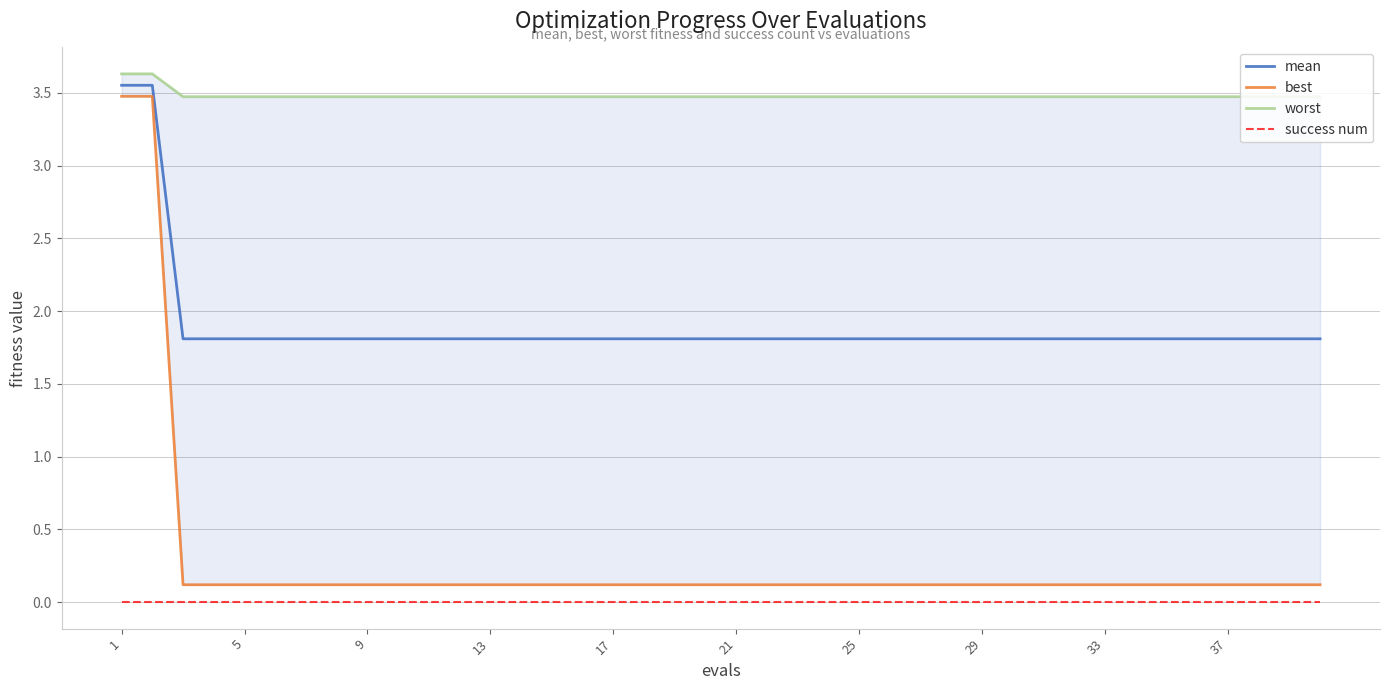

Does the chart display data point markers on the line(s)?

No